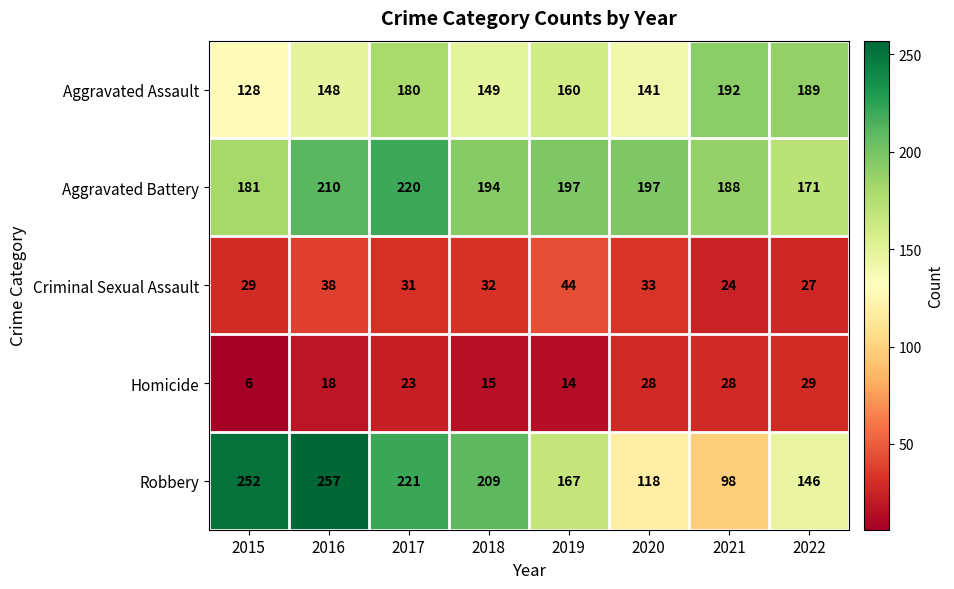

At which label is Aggravated Battery closest to 195?

2018